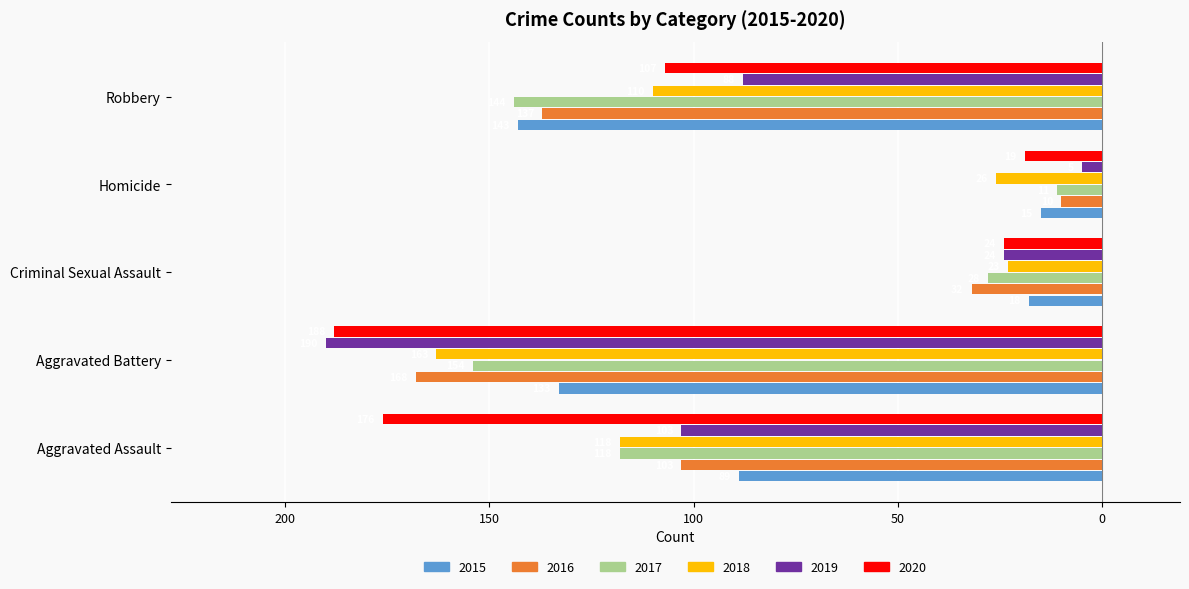

What are all the series names shown in the legend?

2015, 2016, 2017, 2018, 2019, 2020